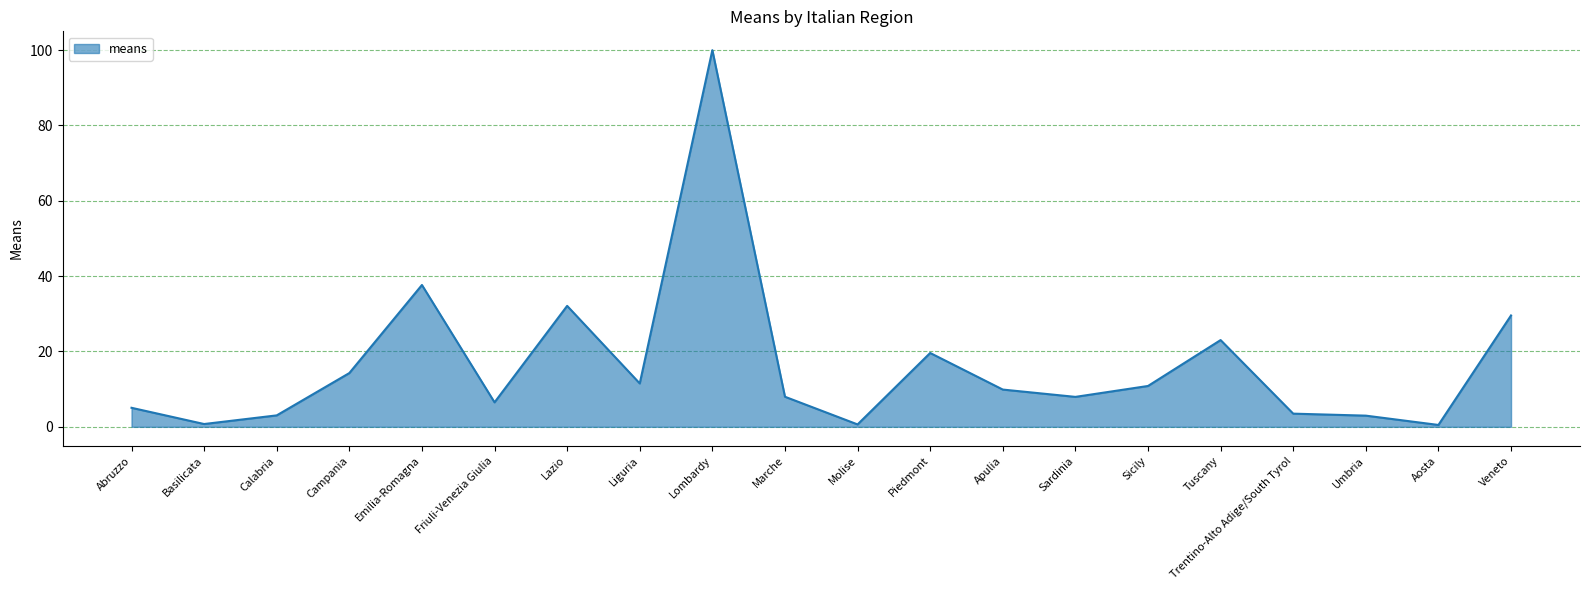

True or false: the data shows 8.0 at Marche.

True